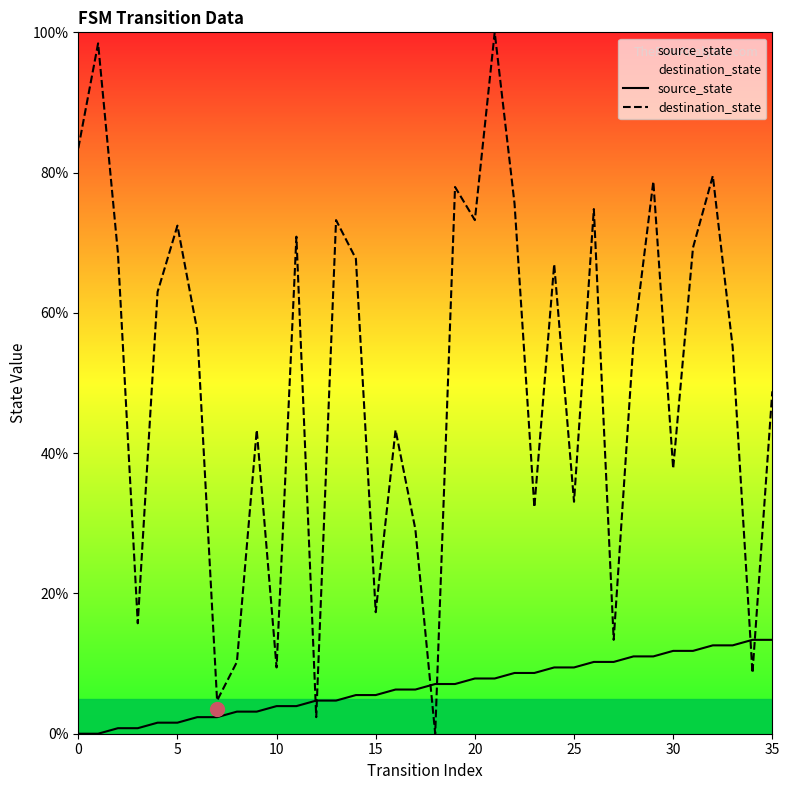

What is the sum of all destination_state values?

1811.8